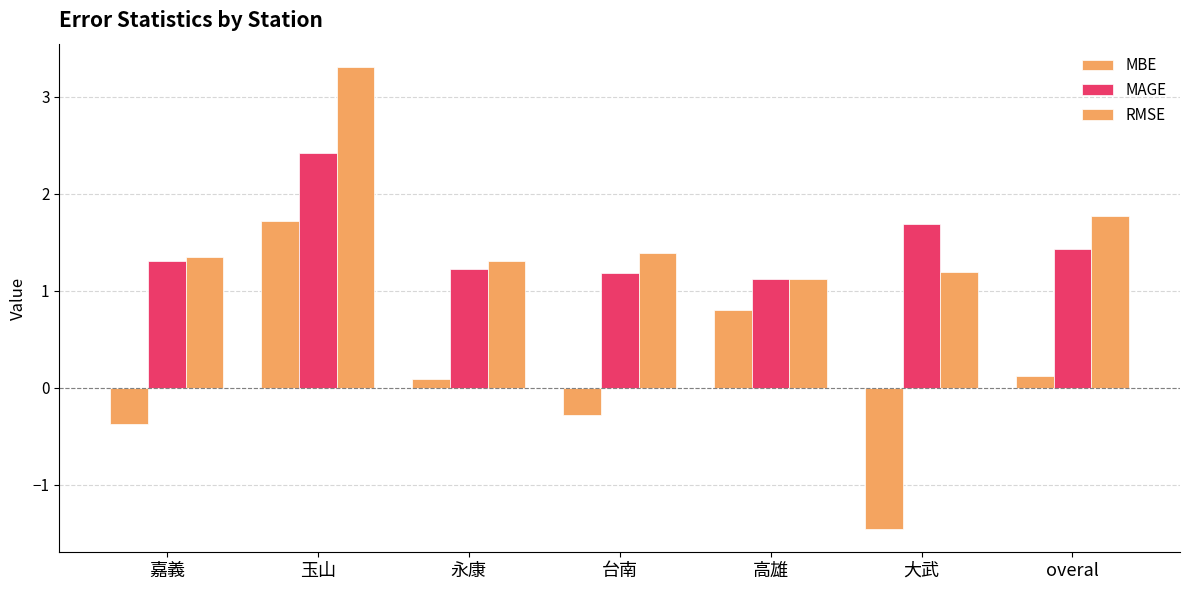

How many data points does each series have?

7